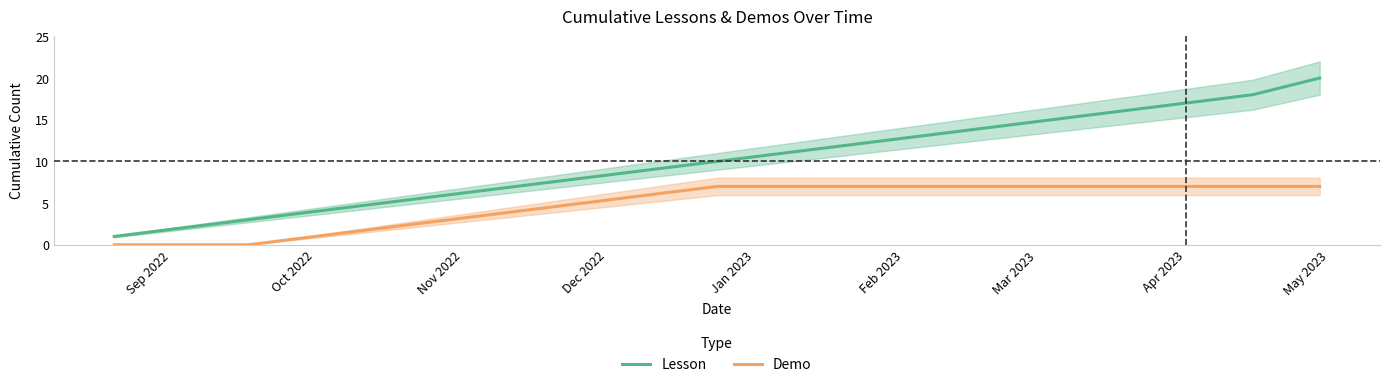

True or false: Lesson and Demo cross at least once.

False